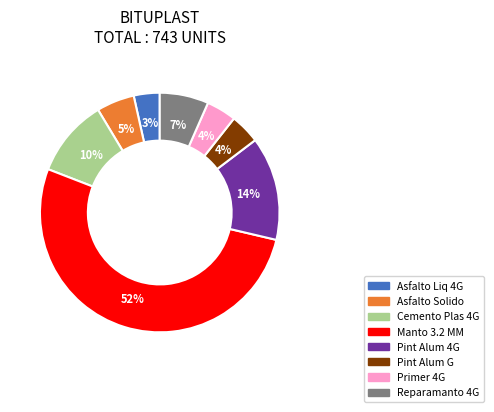

To the nearest percent, what is the difference between the largest and smallest slice percentages?

49%